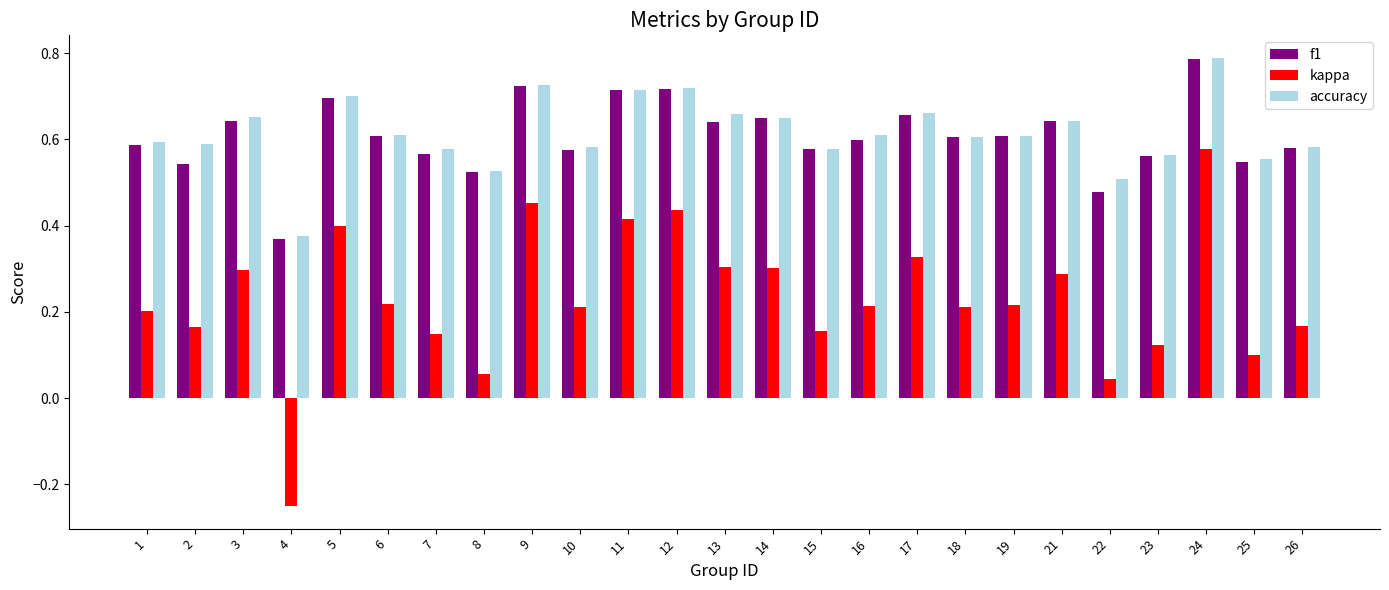

What is the sum of all accuracy values?

15.4